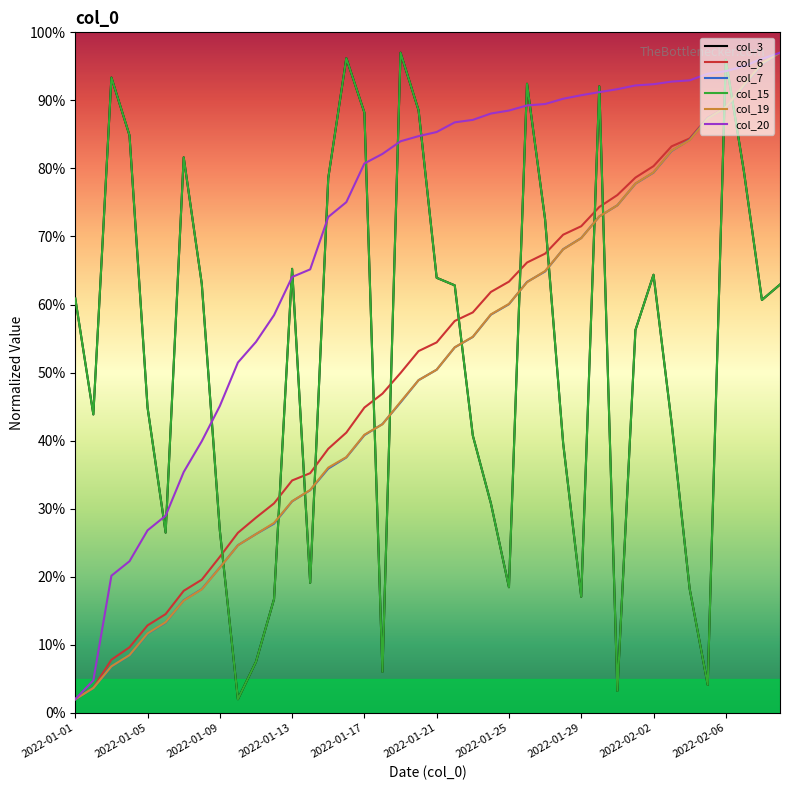

What is the lowest value of the col_7 series?

2.0